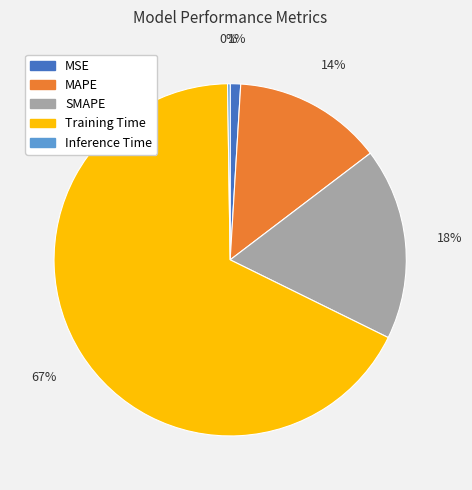

Which slice is the largest?

Training Time